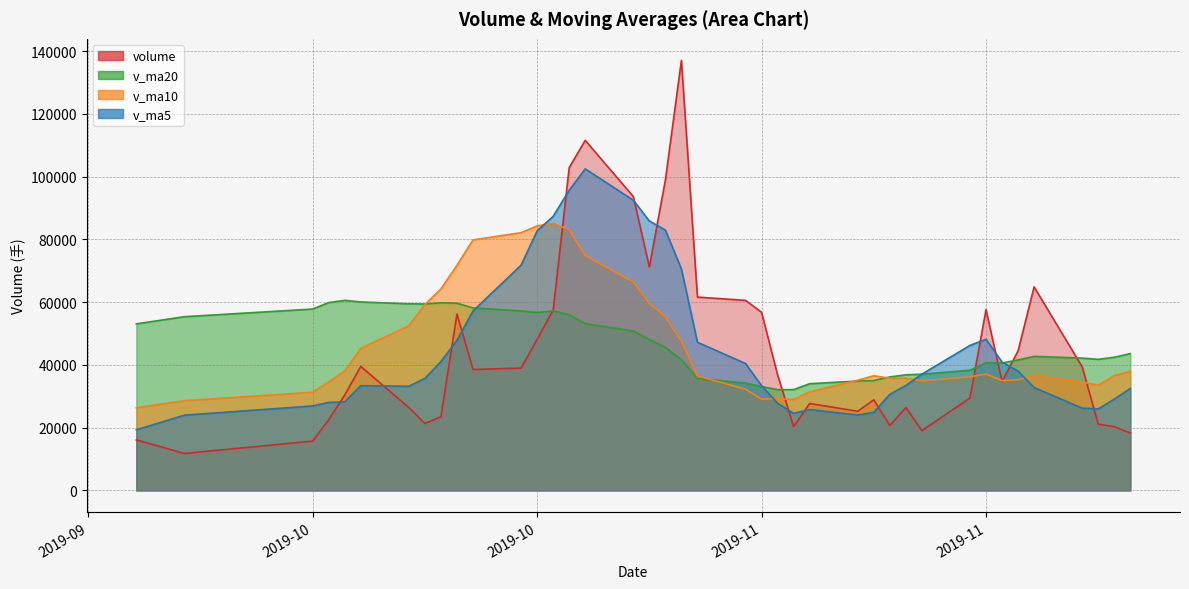

Where is the first local minimum for v_ma5?

2019-10-14